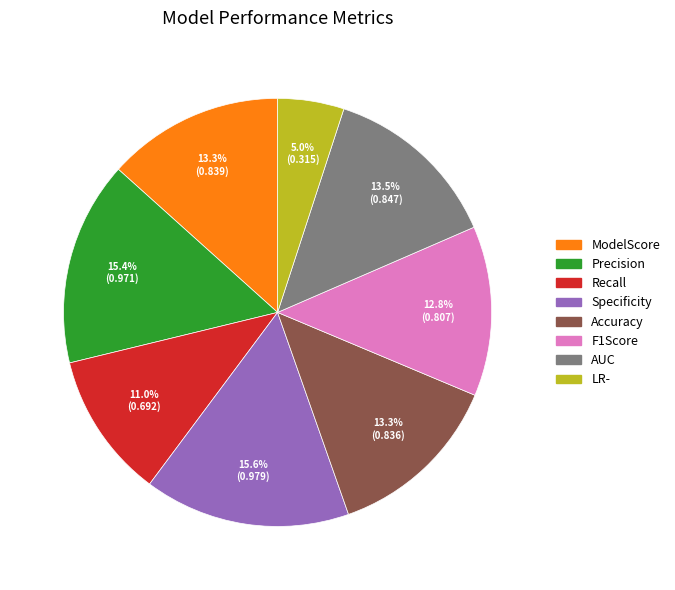

What percentage is NOT represented by Precision?

84.6%